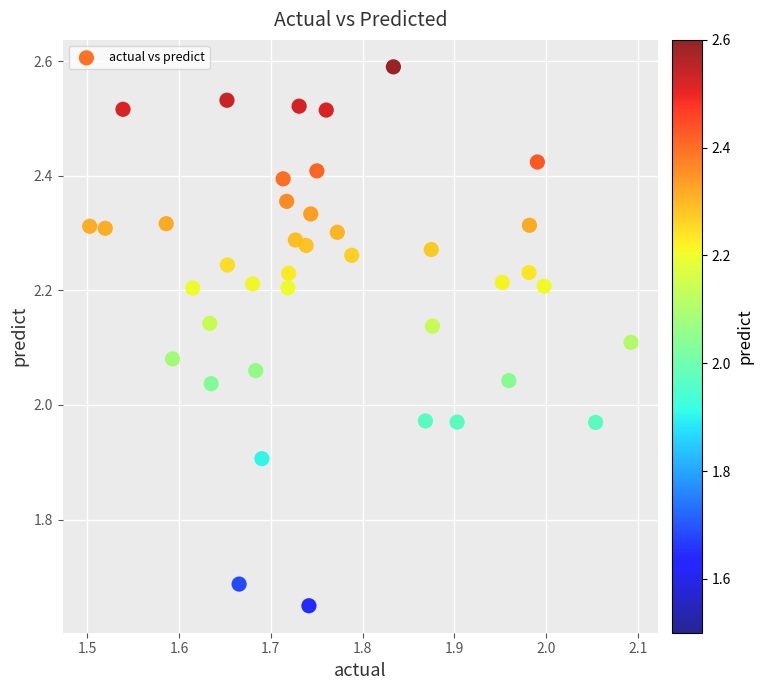

What is the range of X values (max minus min)?

0.6